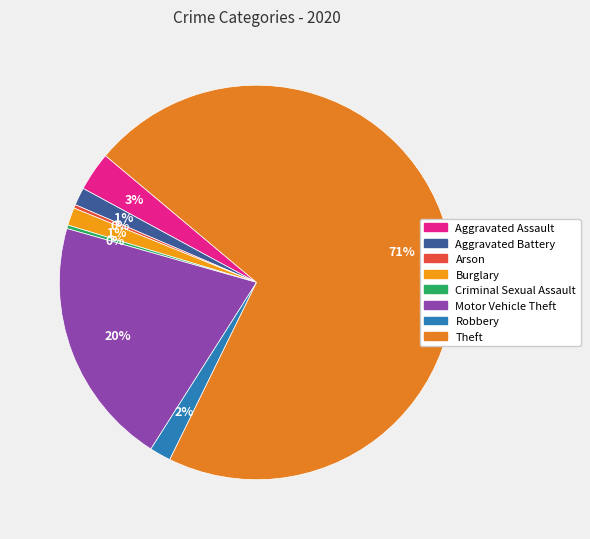

How many slices are in this pie chart?

8